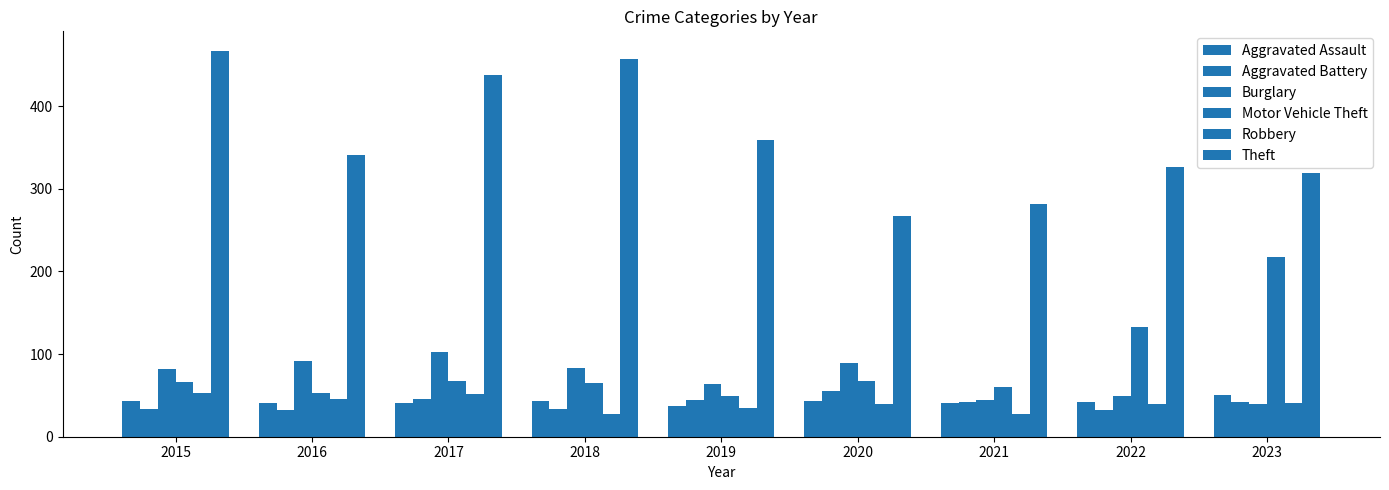

List the series in order of their peak value, highest first.

Theft, Motor Vehicle Theft, Burglary, Aggravated Battery, Robbery, Aggravated Assault